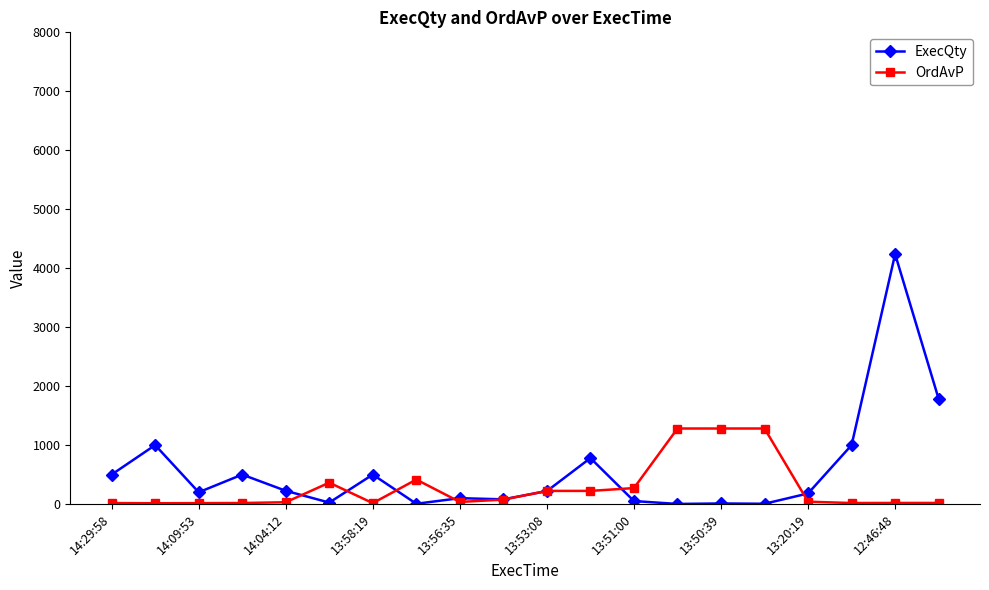

What is the value of the OrdAvP point at the 14th from the left?

1281.2